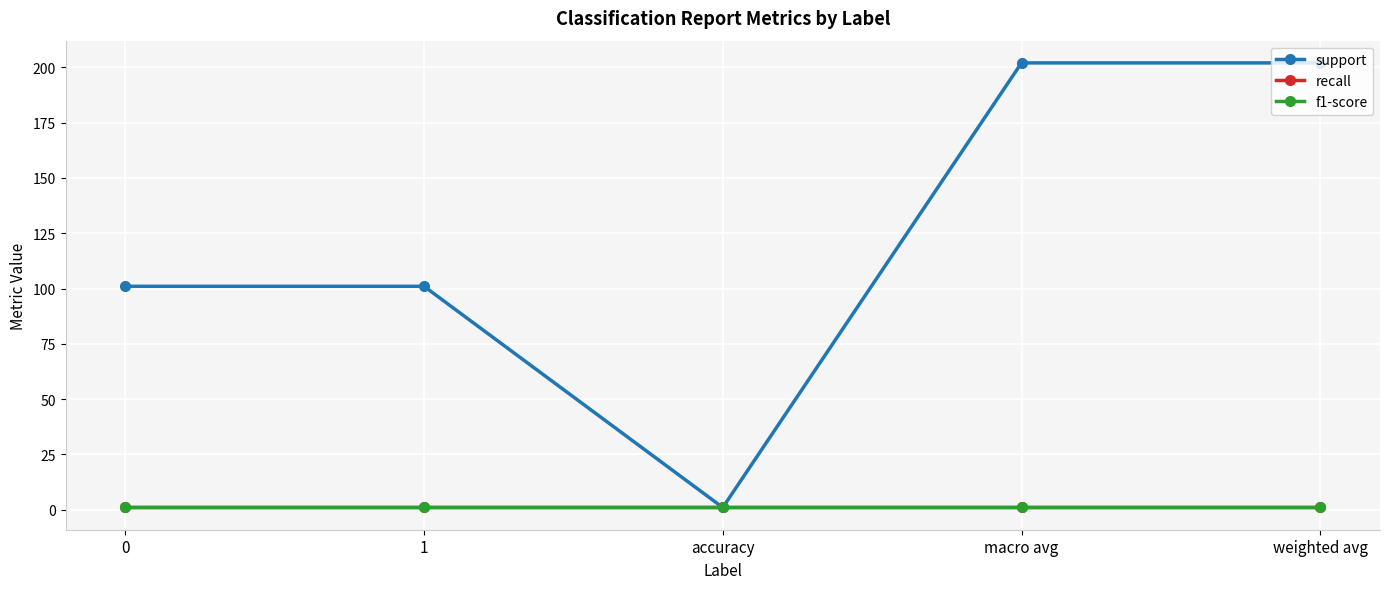

Is the value of support at 1 greater than the value of recall at accuracy?

Yes